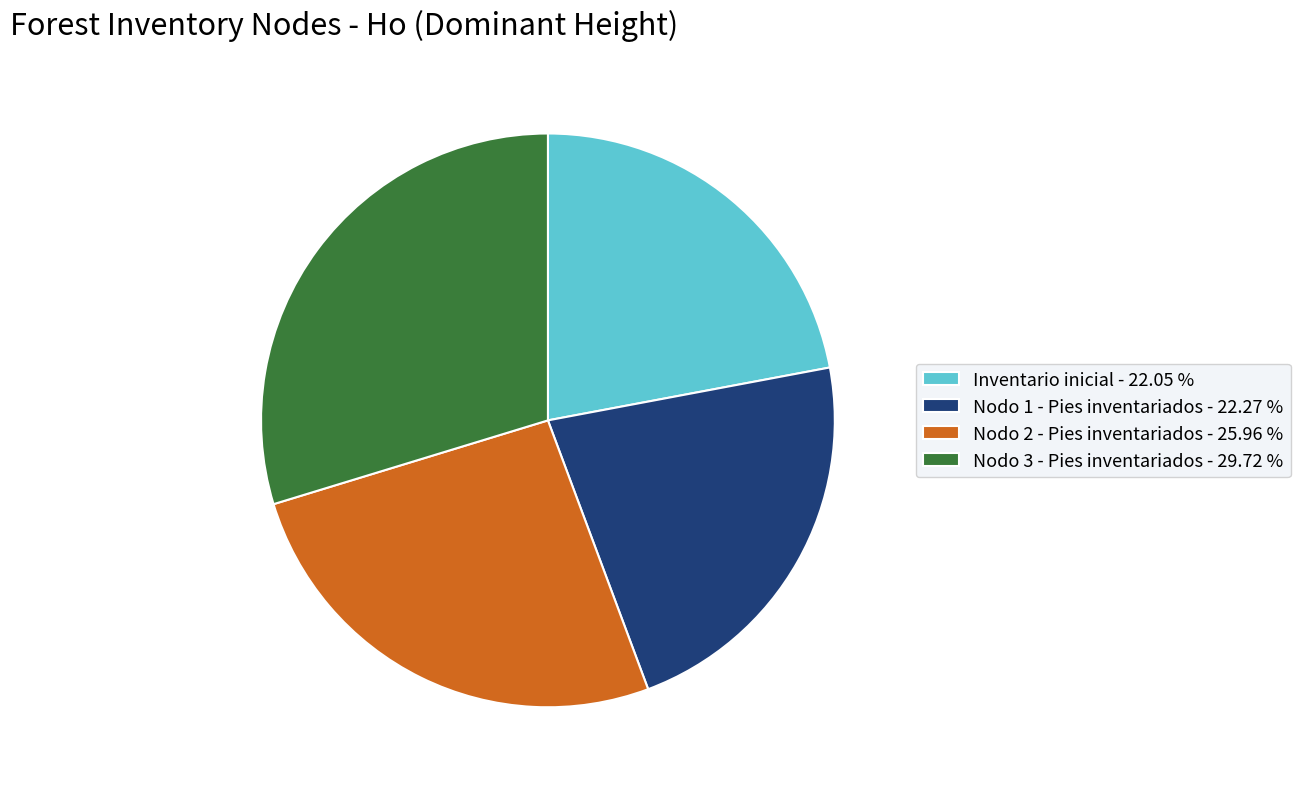

Do Inventario inicial - 22.05 % and Nodo 3 - Pies inventariados - 29.72 % together represent more than half of the pie?

Yes